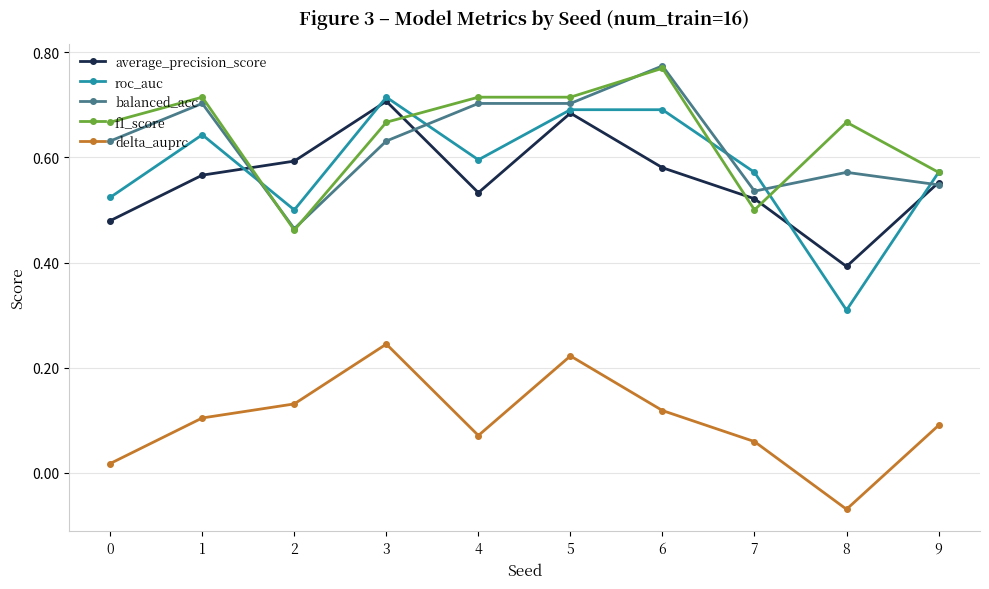

Where is the first local minimum for roc_auc?

2